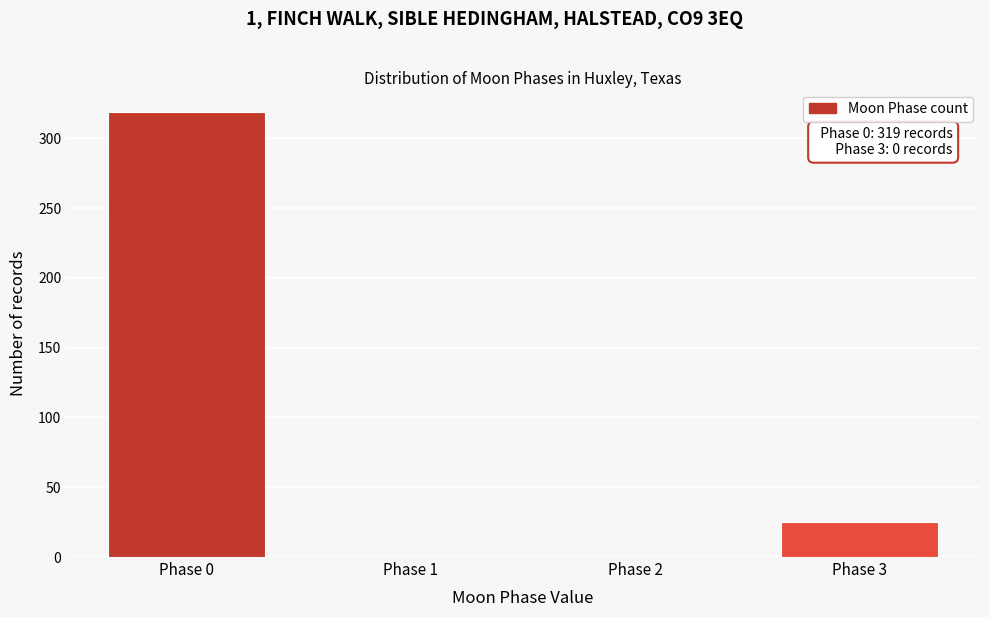

Reading right to left, what are all the values shown in this chart?

Phase 3=25	Phase 2=0	Phase 1=0	Phase 0=319